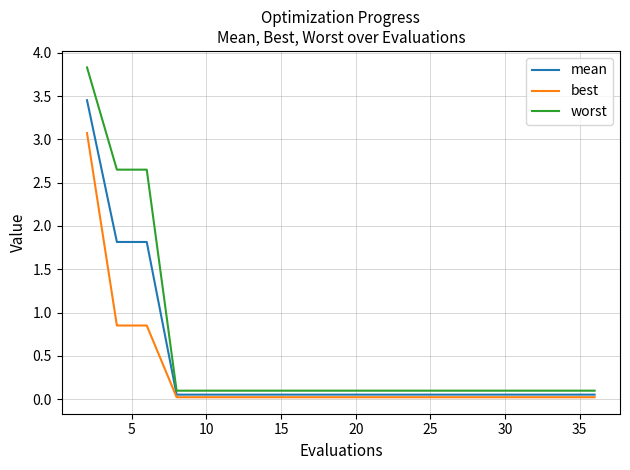

What is the highest value of the best series?

3.1